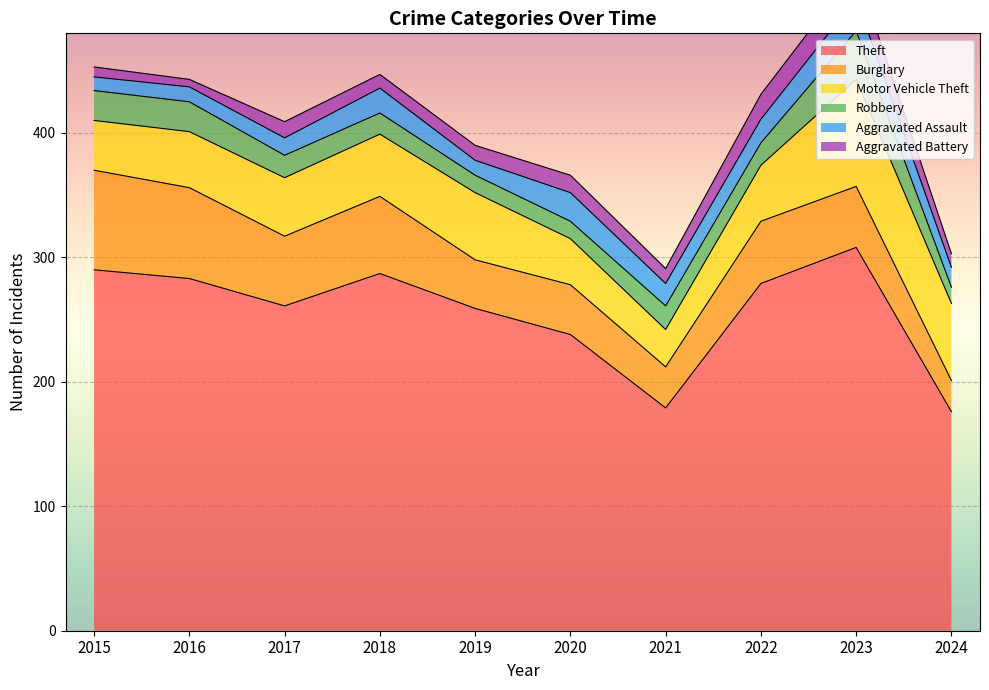

At which category does Theft reach its first local peak?

2018